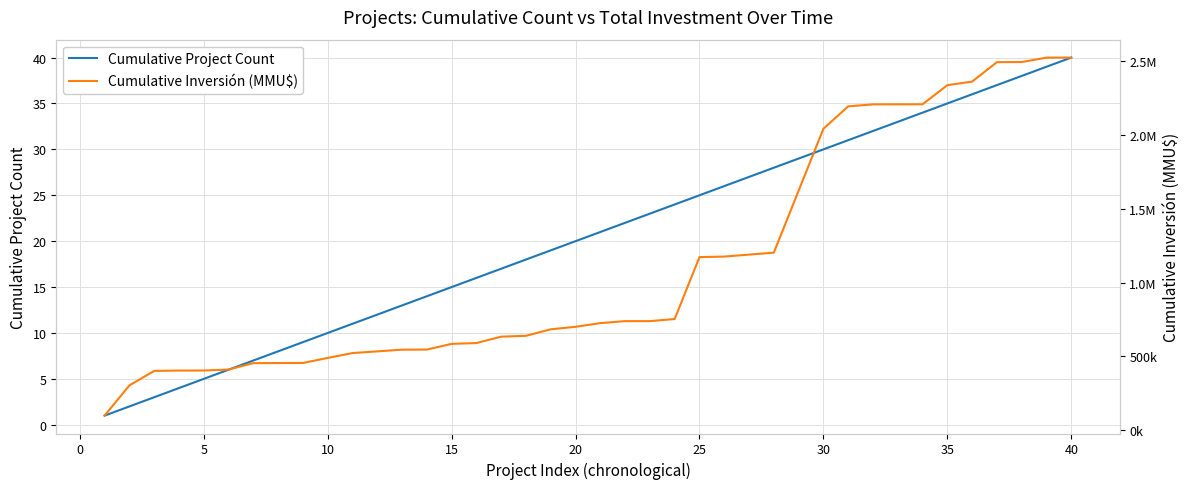

Is it true that Cumulative Project Count equals 35 at 35?

True